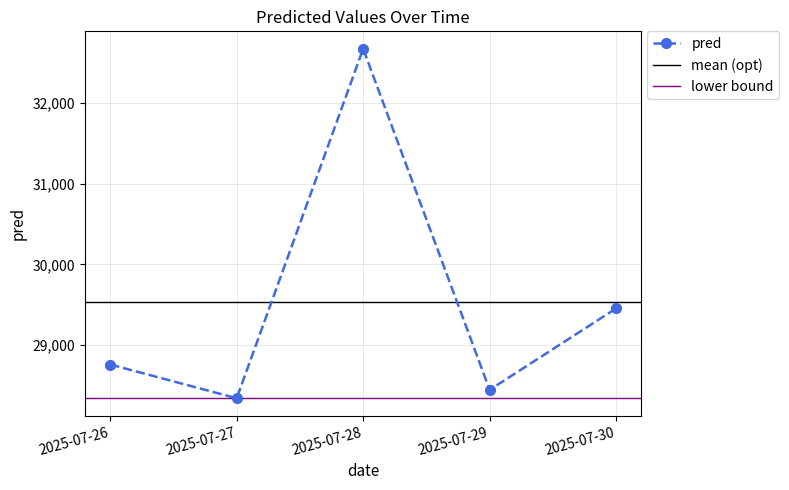

List the labels in order of value, smallest first.

2025-07-27, 2025-07-29, 2025-07-26, 2025-07-30, 2025-07-28